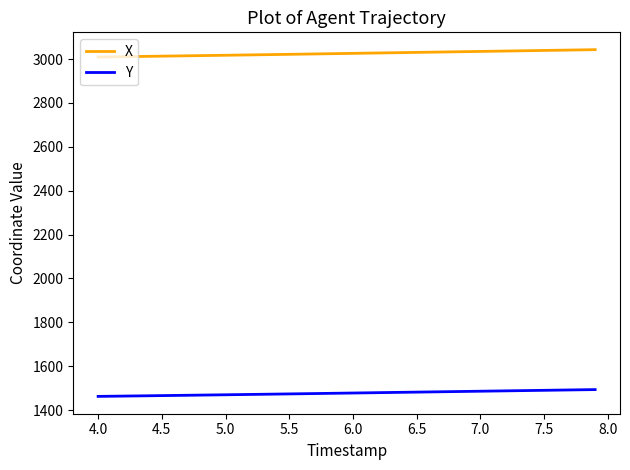

List the series in order of their overall mean, highest first.

X, Y